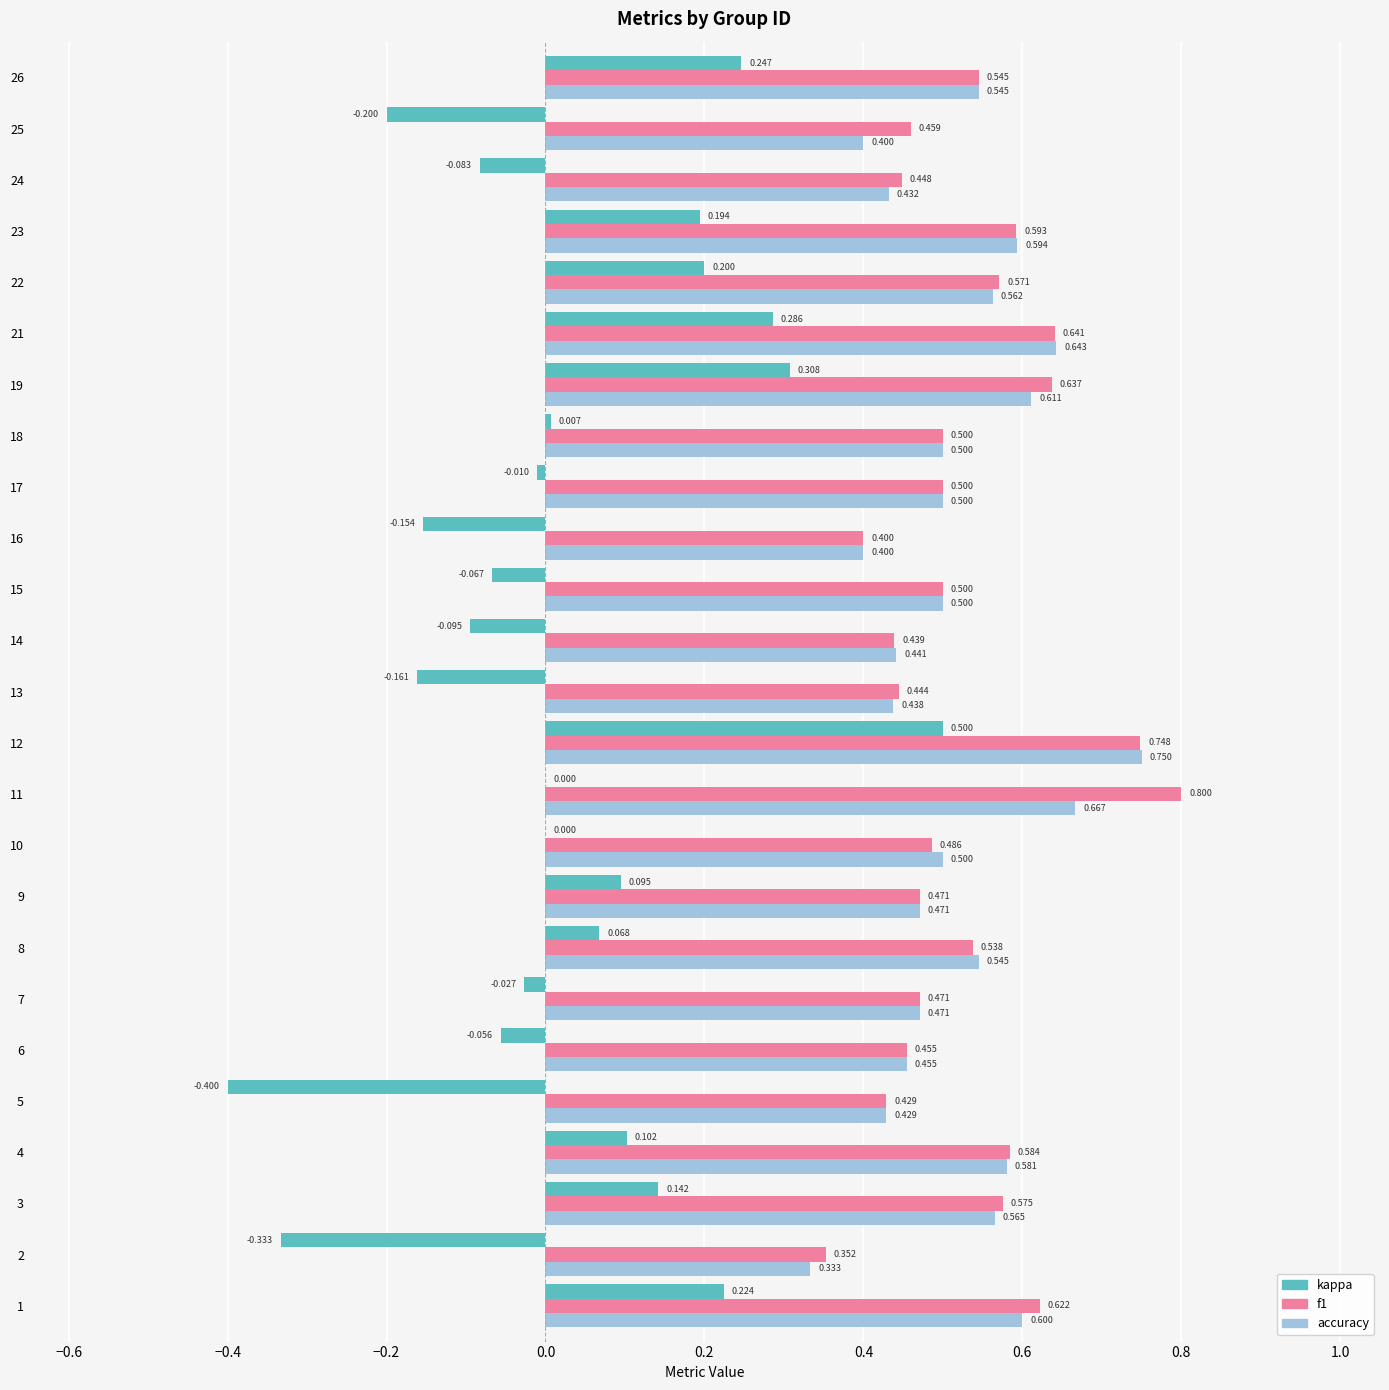

How many distinct data groups are displayed?

3